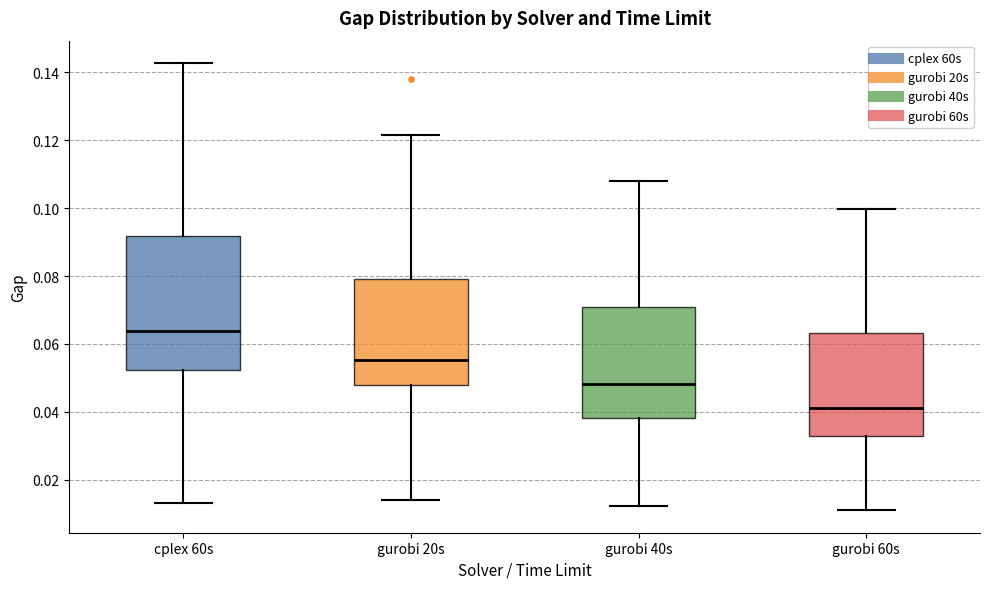

Reading left to right, read every box against the y-axis: the position of its median line, the range the box covers, and the ends of its whiskers. The values are not printed on the chart, so give them approximately, as read against the axis.

cplex 60s: median 0.064, box 0.052 to 0.092, whiskers 0.014 to 0.142
gurobi 20s: median 0.056, box 0.048 to 0.080, whiskers 0.014 to 0.122
gurobi 40s: median 0.048, box 0.038 to 0.070, whiskers 0.012 to 0.108
gurobi 60s: median 0.042, box 0.032 to 0.064, whiskers 0.010 to 0.100